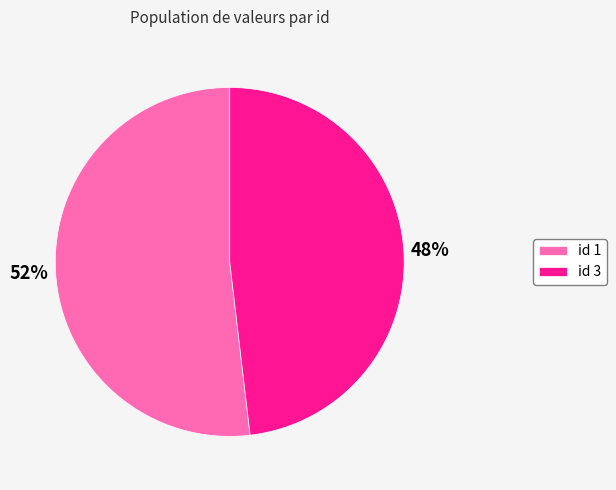

How many segments does this pie chart have?

2